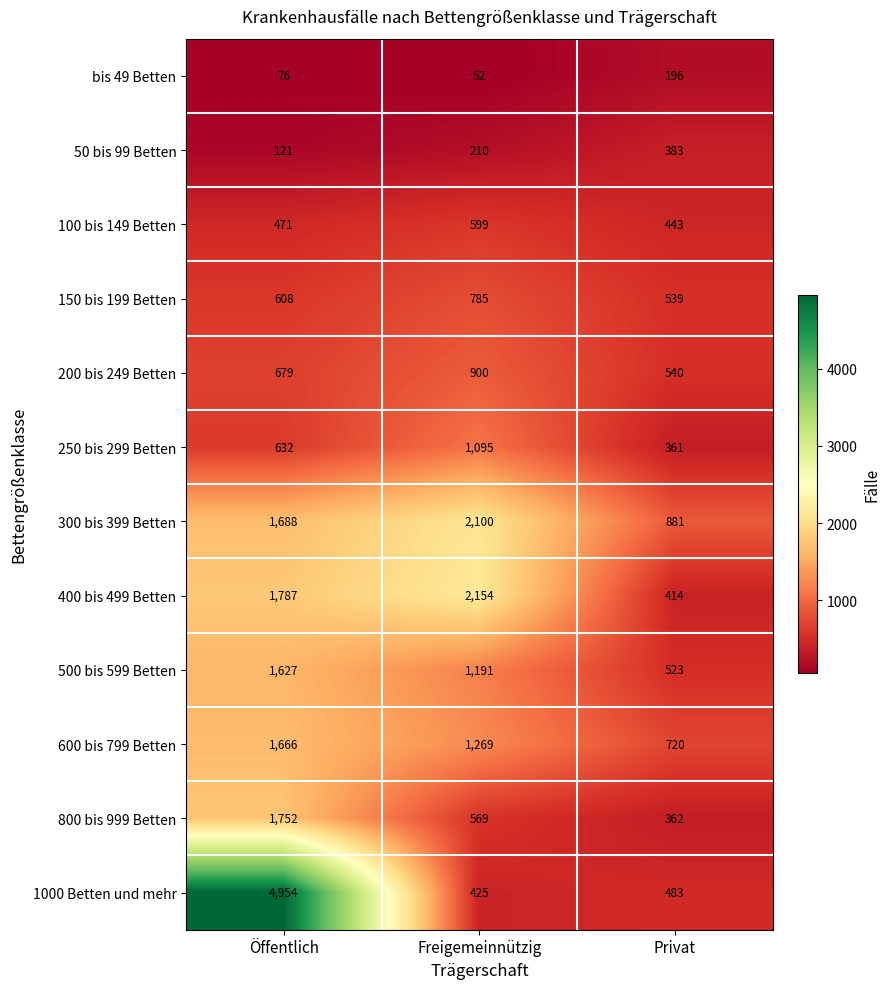

List the labels in order of 100 bis 149 Betten value, largest first.

Freigemeinnützig, Öffentlich, Privat